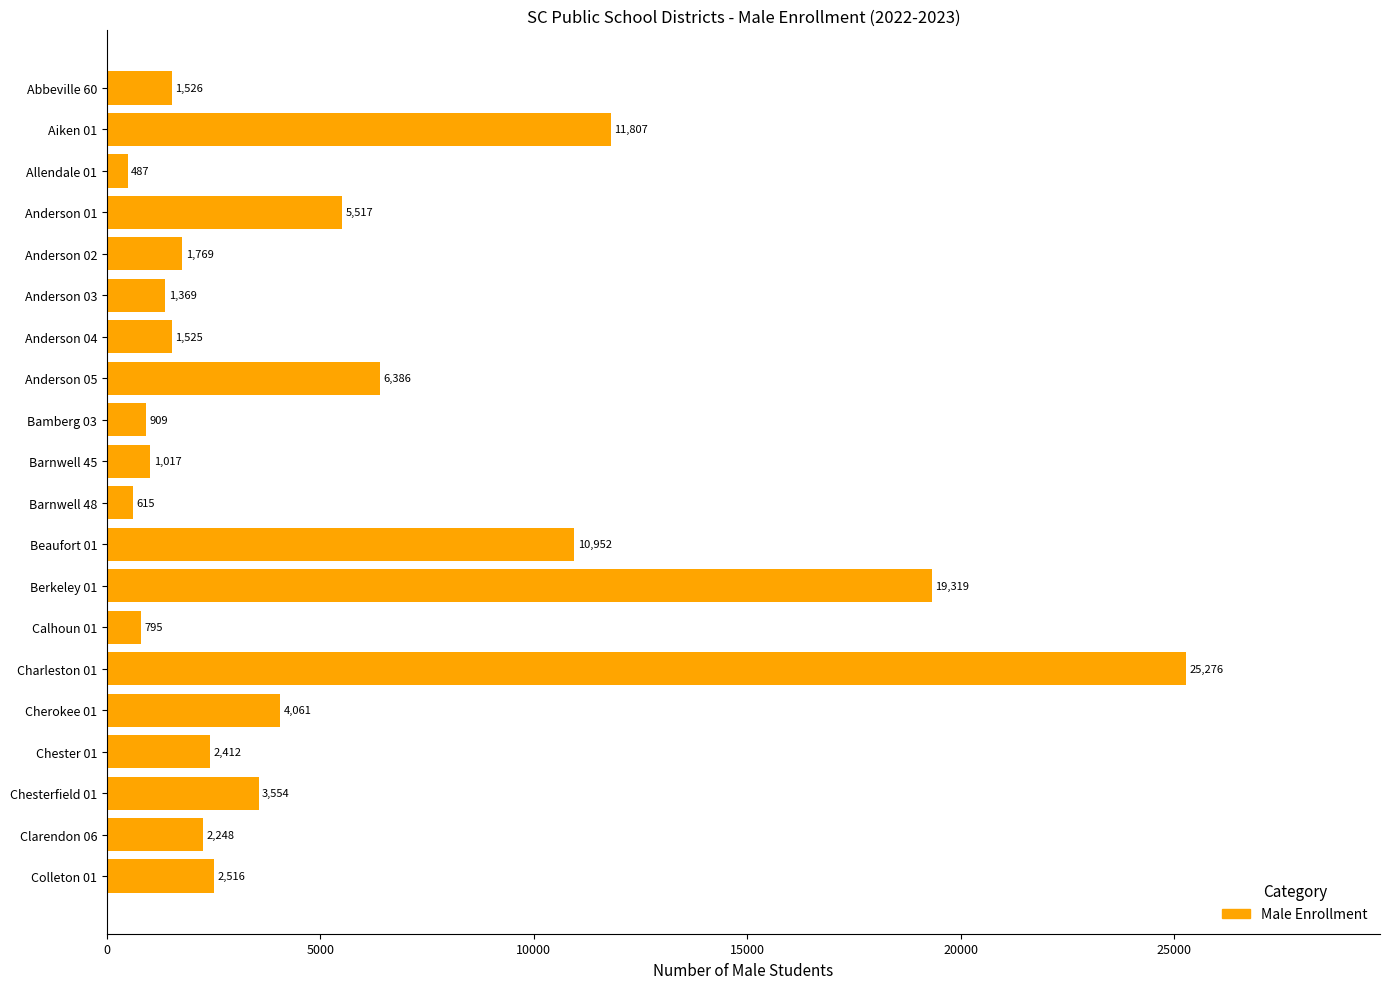

Which label corresponds to the smallest value in the chart?

Allendale 01